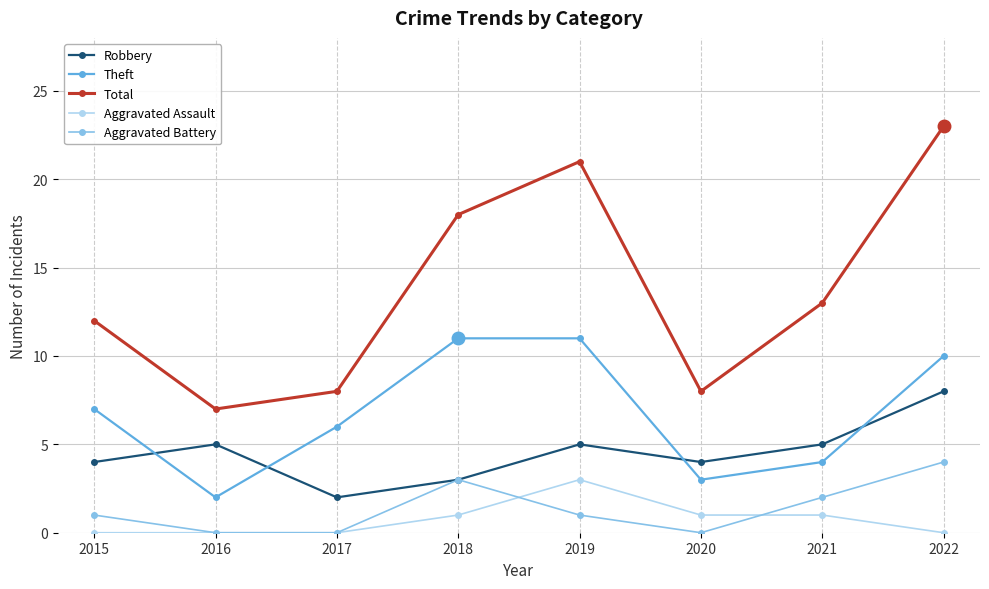

Is it true that Aggravated Battery equals 0 at 2020?

True